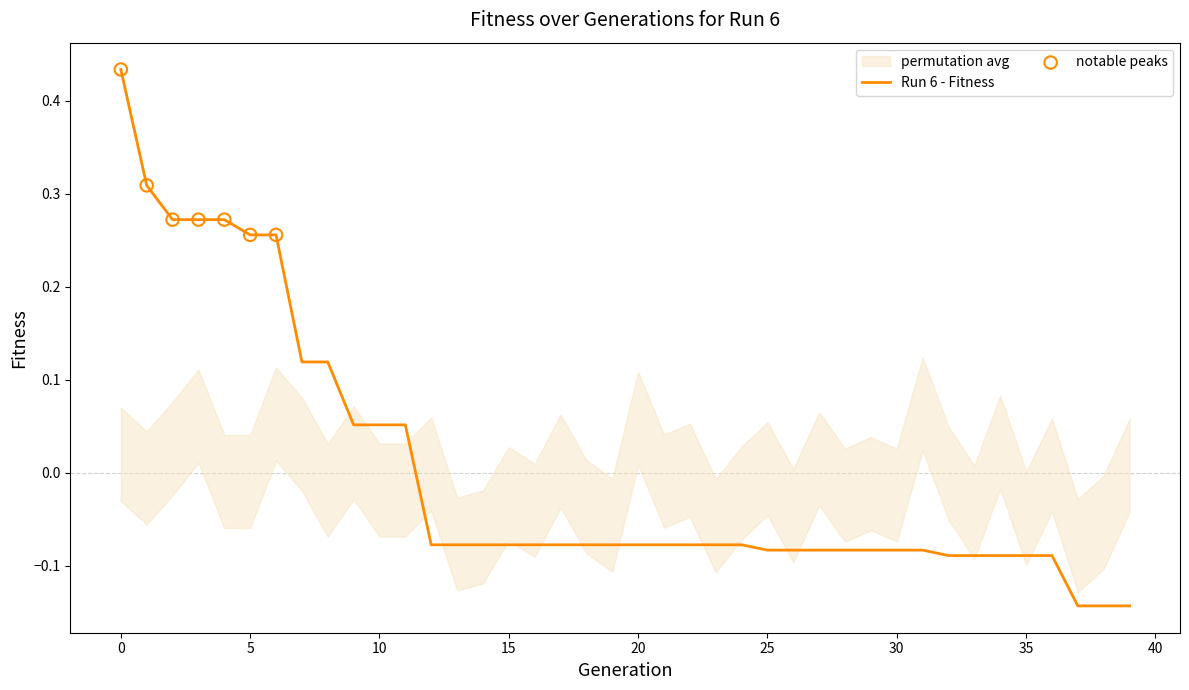

What is the change in value from 11 to 15?

-0.1